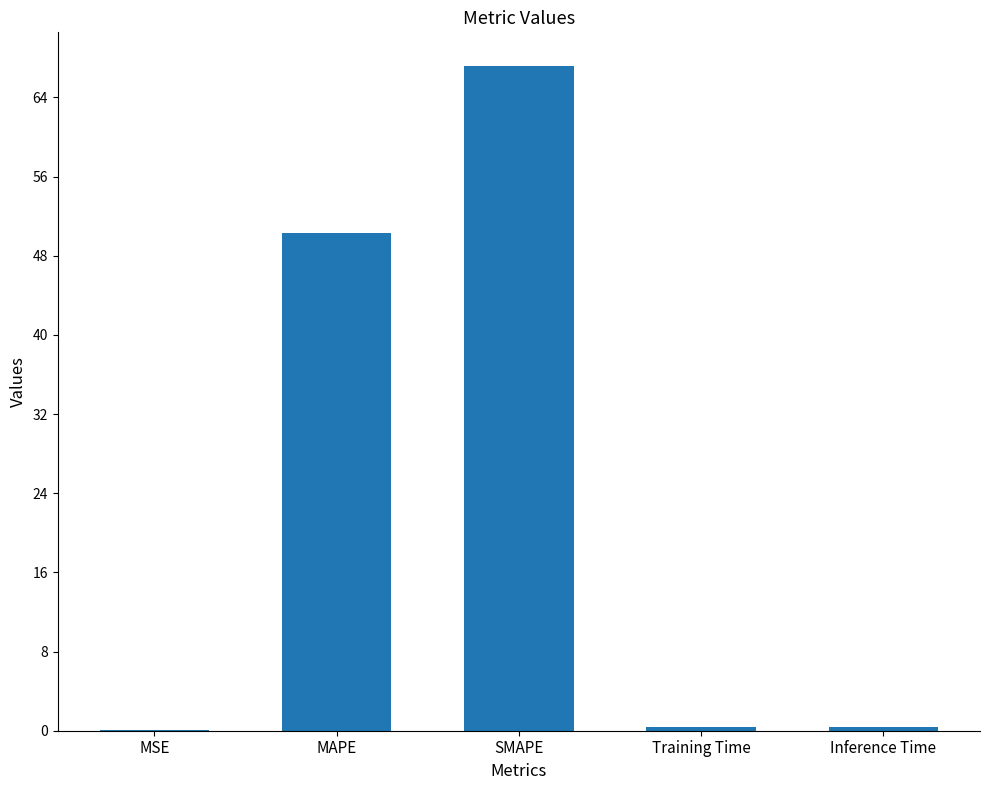

Is it true that the value at SMAPE is 67.2?

True